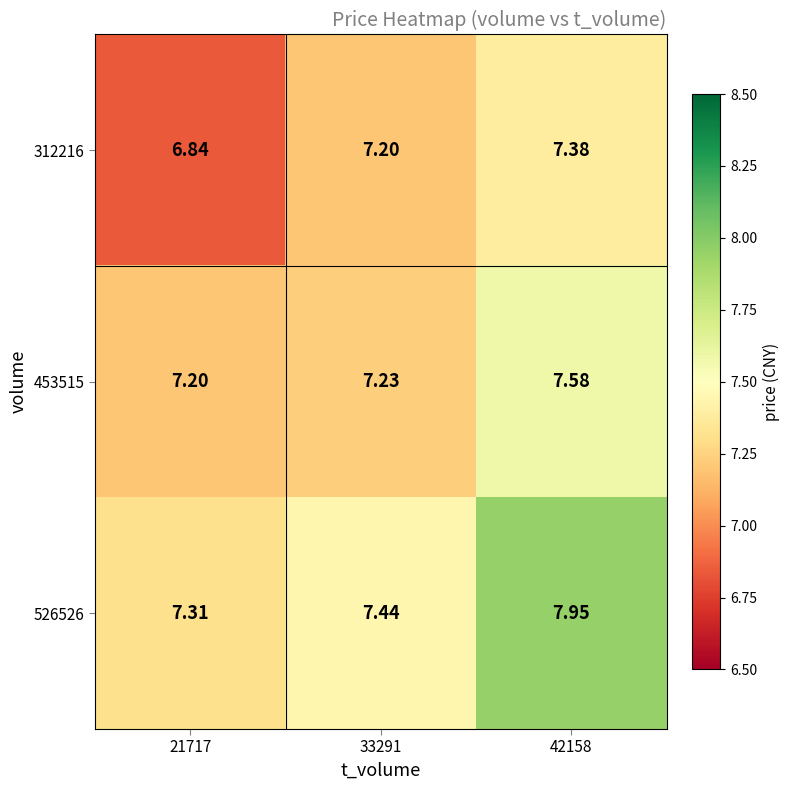

Is the value of 312216 at 42158 greater than the value of 453515 at 33291?

Yes